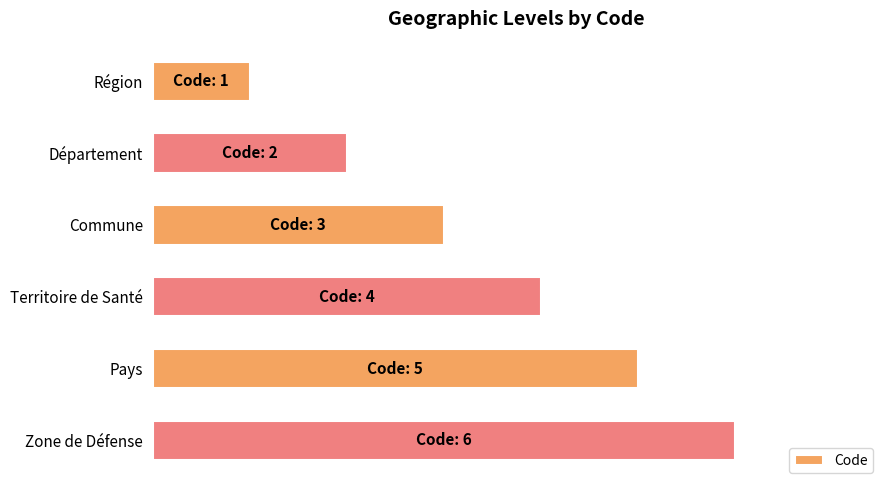

Are the bars horizontal?

Yes